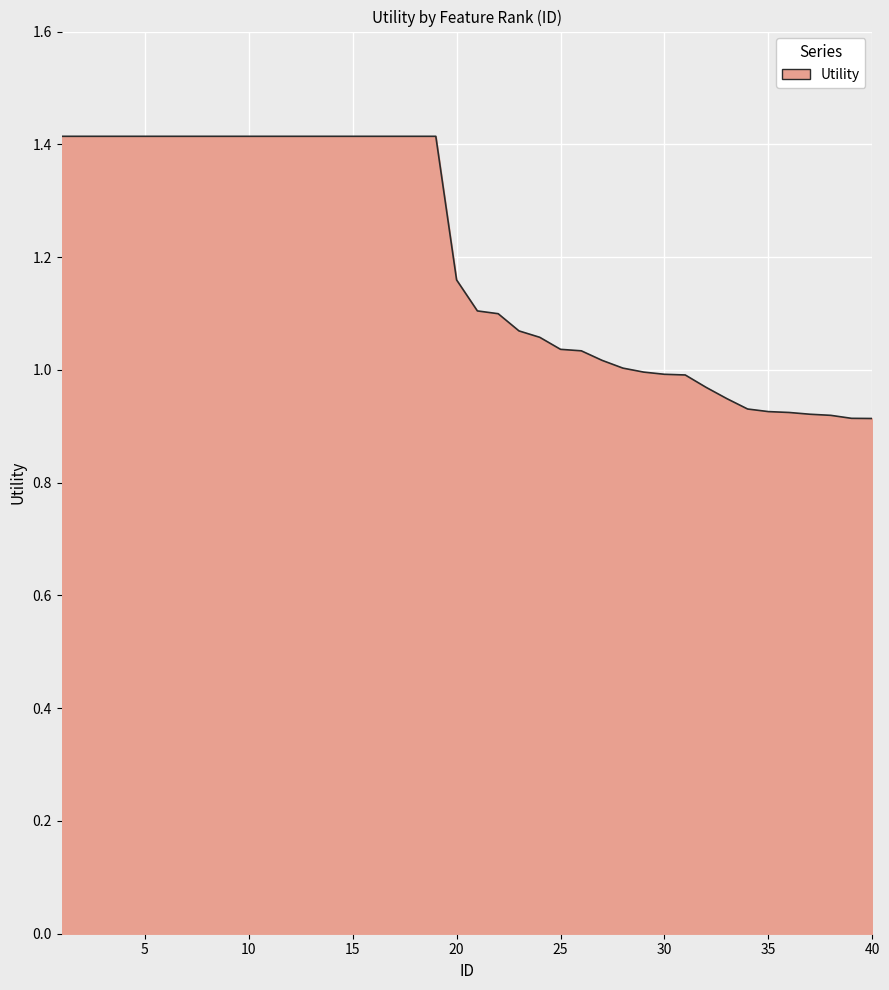

What is the greatest value displayed?

1.4